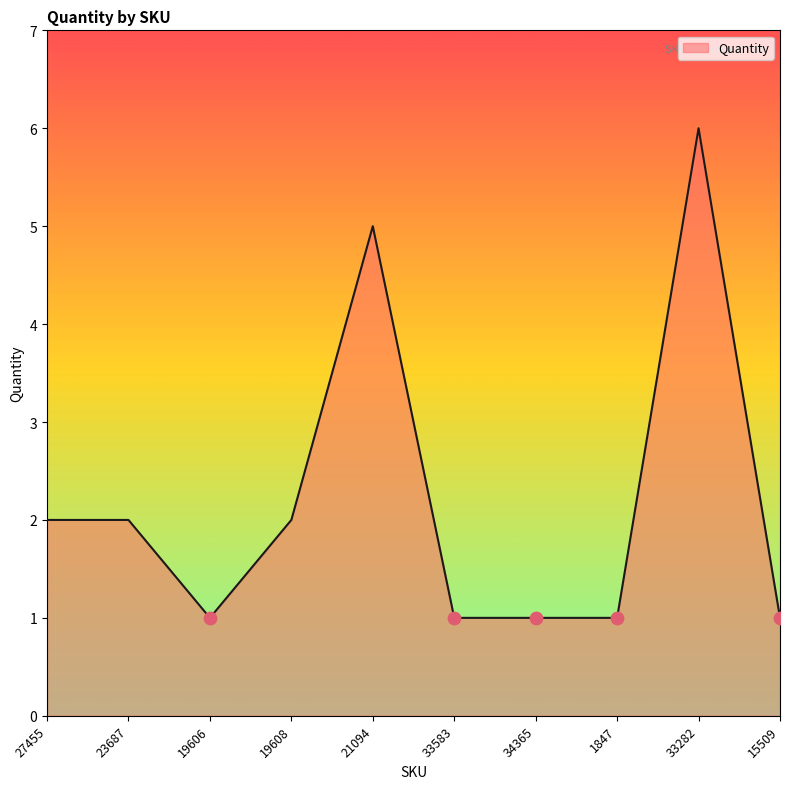

What is the change in value from 27455 to 1847?

-1